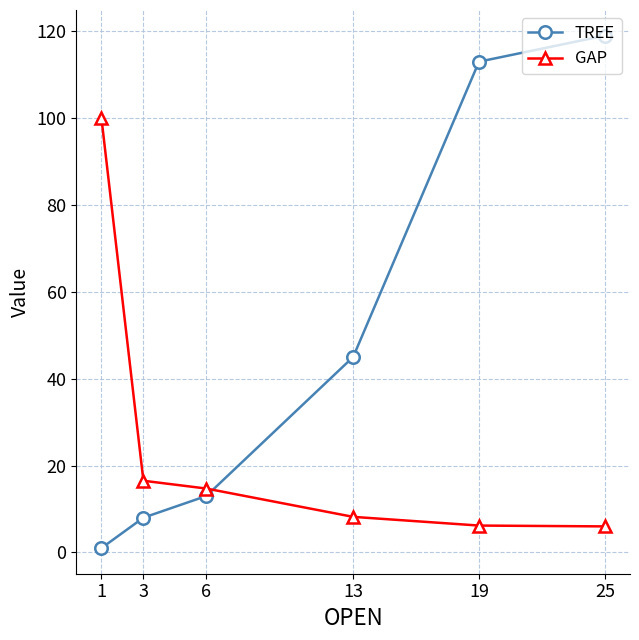

What is the value of the GAP point at the 3rd from the left?

14.7